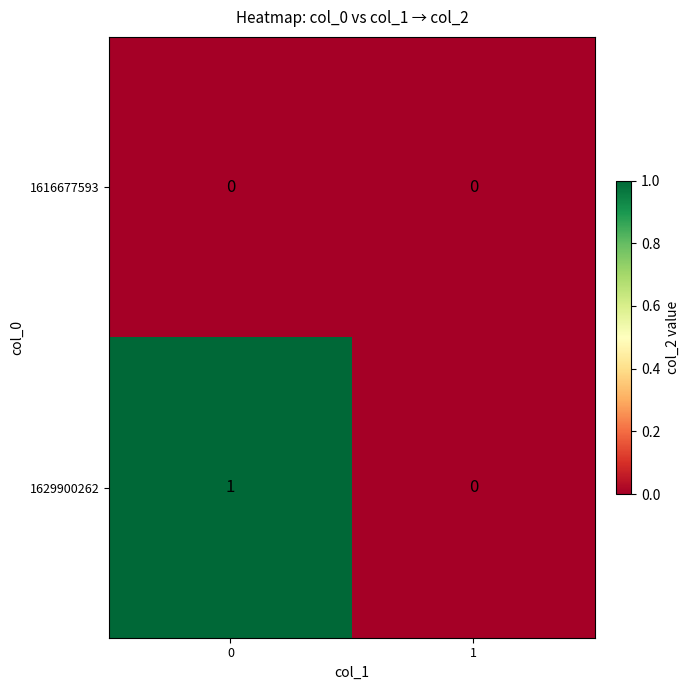

List the series in order of their overall mean, highest first.

1629900262, 1616677593